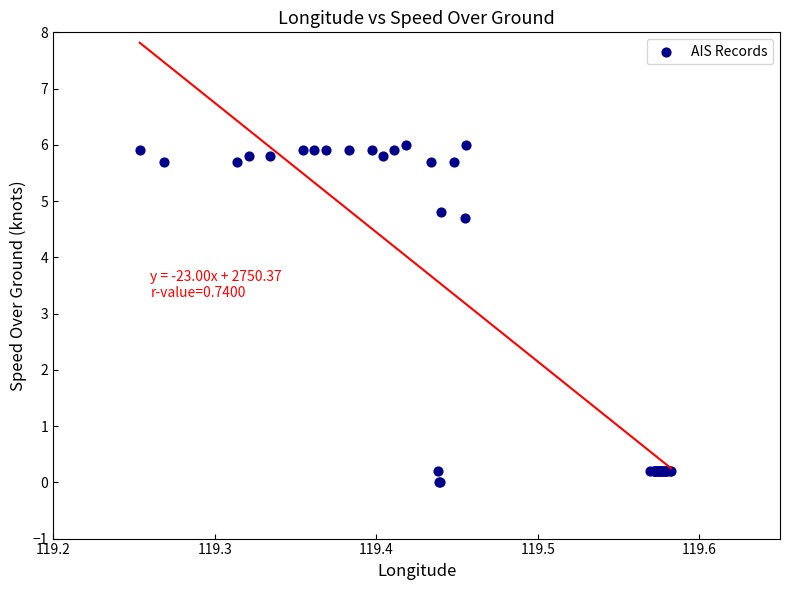

What Y value in the scatter plot is closest to 3?

4.7